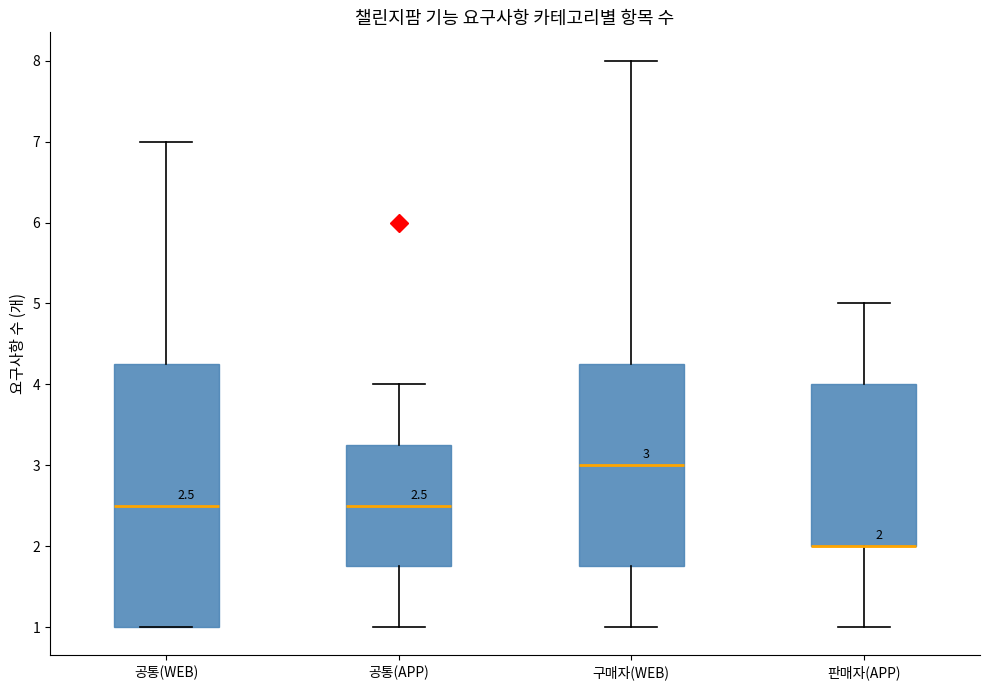

Which box is the tallest, from its lower edge to its upper edge?

공통(WEB)